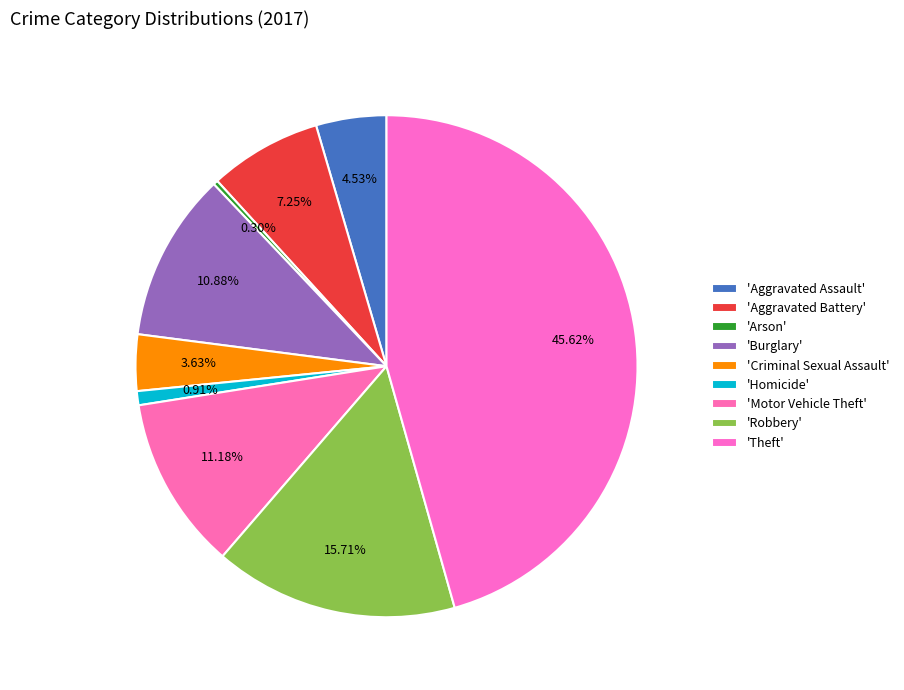

How many slices are in this pie chart?

9